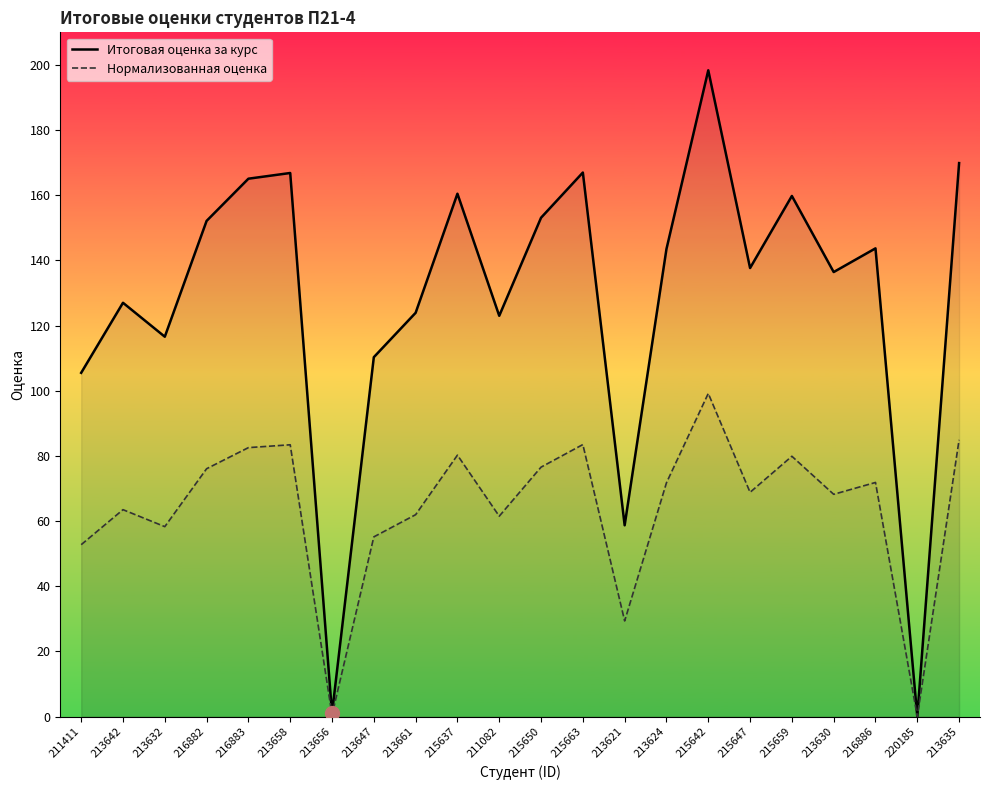

Is it true that Нормализованная оценка equals 61.5 at 211082?

True